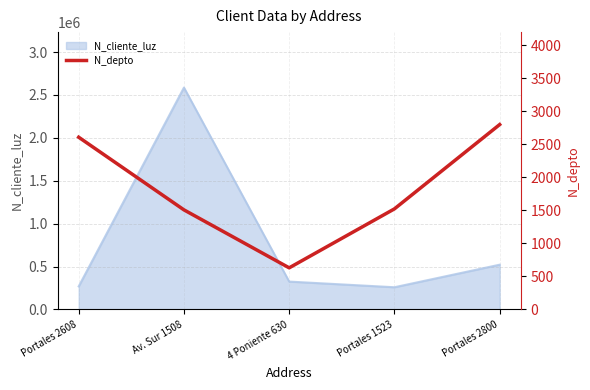

What is the label of the 1st point from the right?

Portales 2800